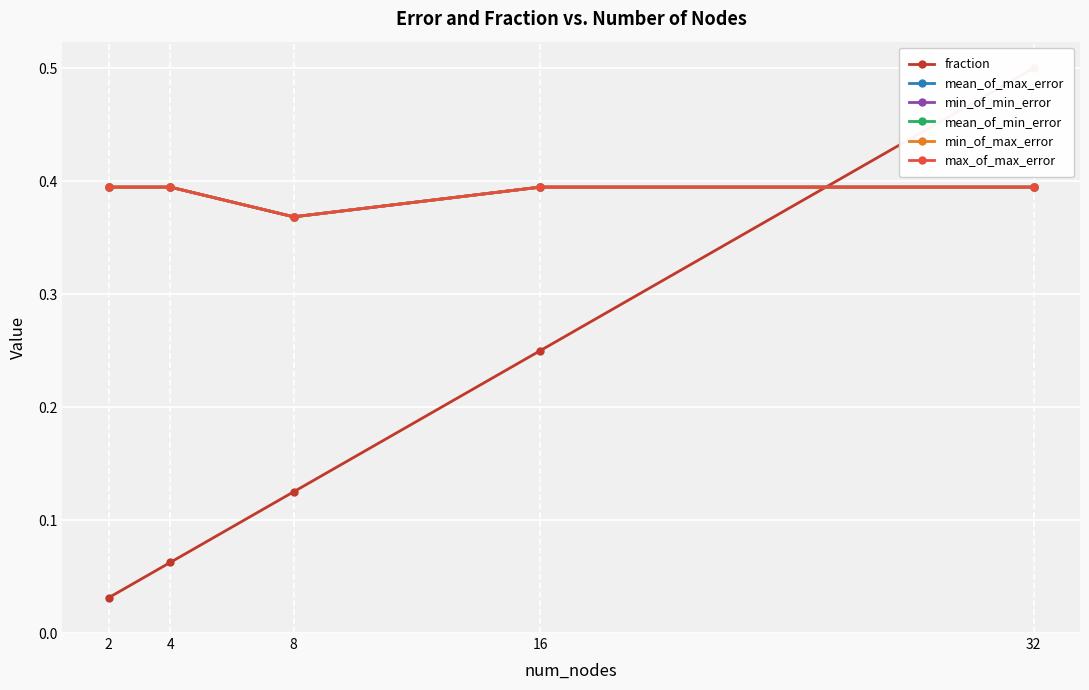

True or false: mean_of_max_error has more than 2 interior local peaks.

False